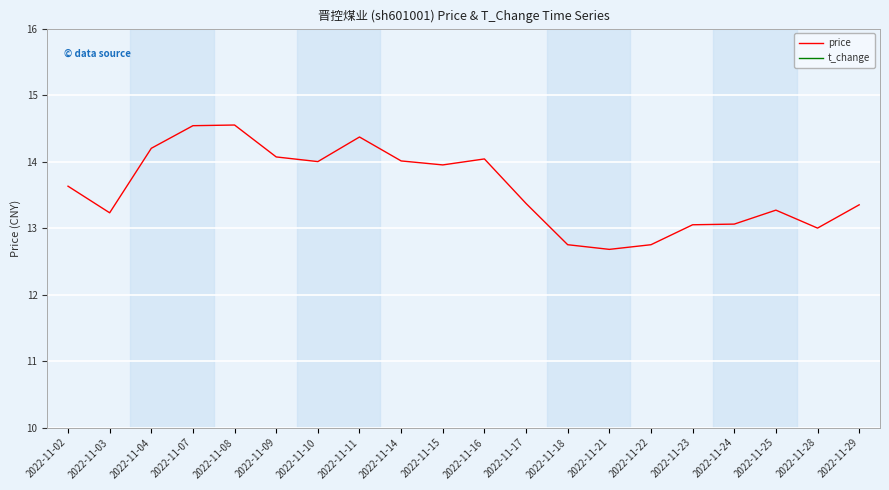

What is the value of the t_change point at the 6th from the left?

1.9